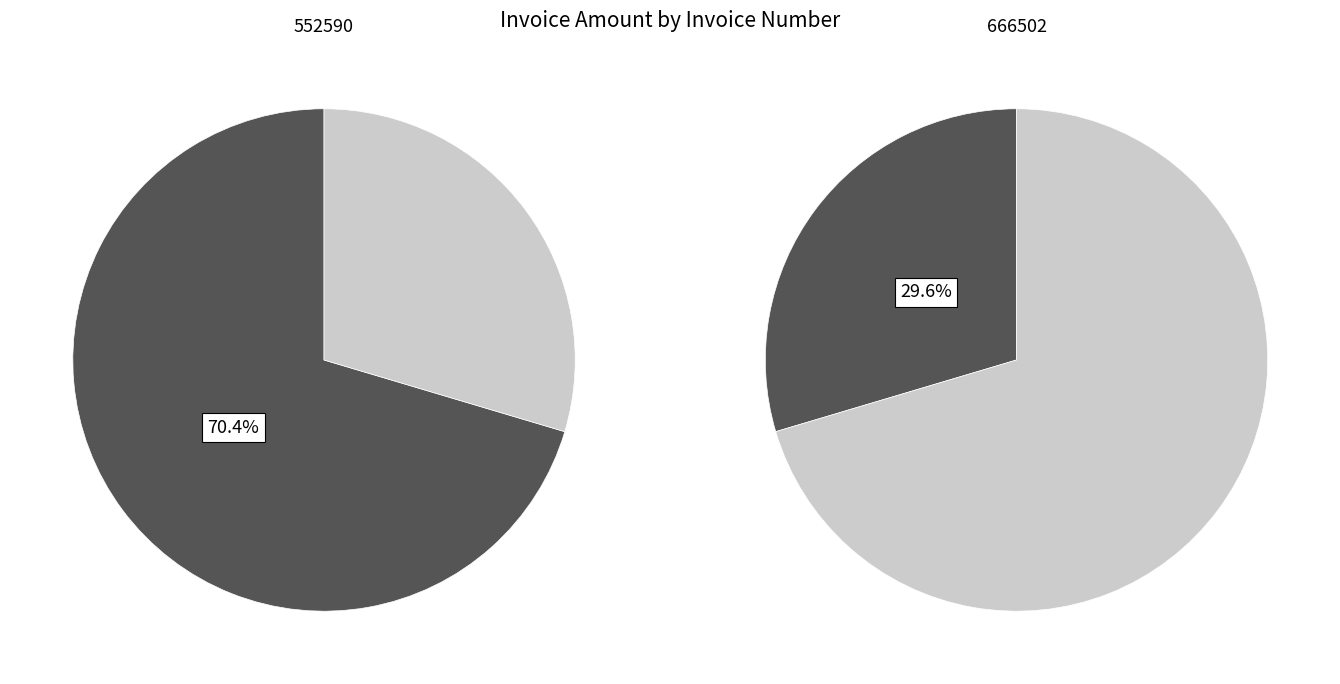

To the nearest percent, what is the average slice percentage?

50%